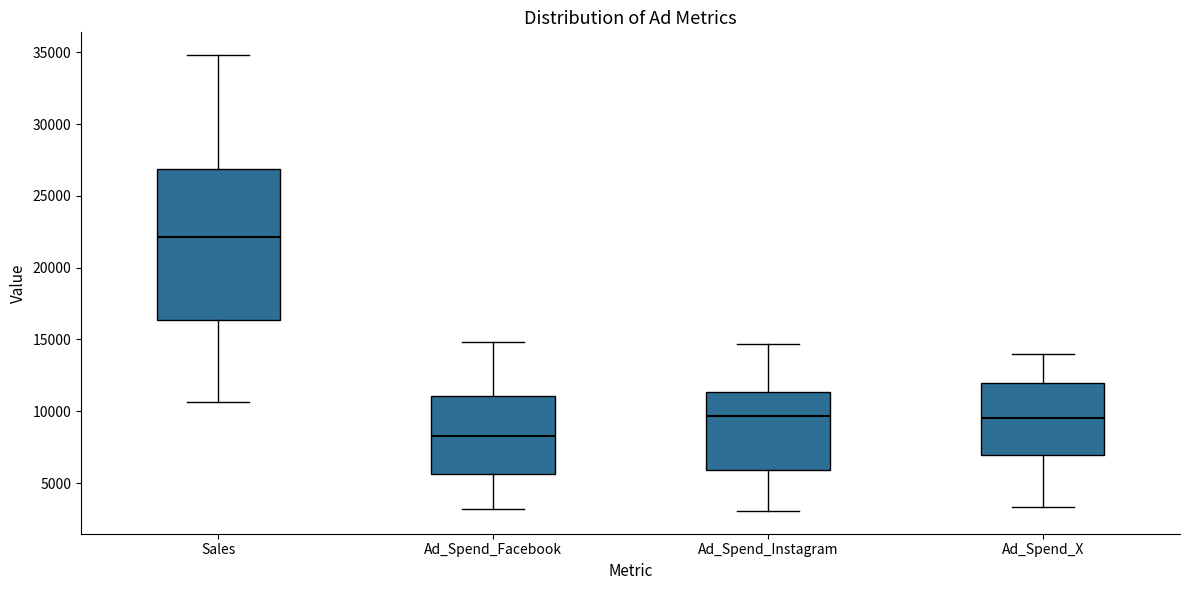

Reading left to right, read every box against the y-axis: the position of its median line, the range the box covers, and the ends of its whiskers. The values are not printed on the chart, so give them approximately, as read against the axis.

Sales: median 22000, box 16500 to 27000, whiskers 10500 to 35000
Ad_Spend_Facebook: median 8500, box 5500 to 11000, whiskers 3000 to 15000
Ad_Spend_Instagram: median 9500, box 6000 to 11500, whiskers 3000 to 14500
Ad_Spend_X: median 9500, box 7000 to 12000, whiskers 3500 to 14000